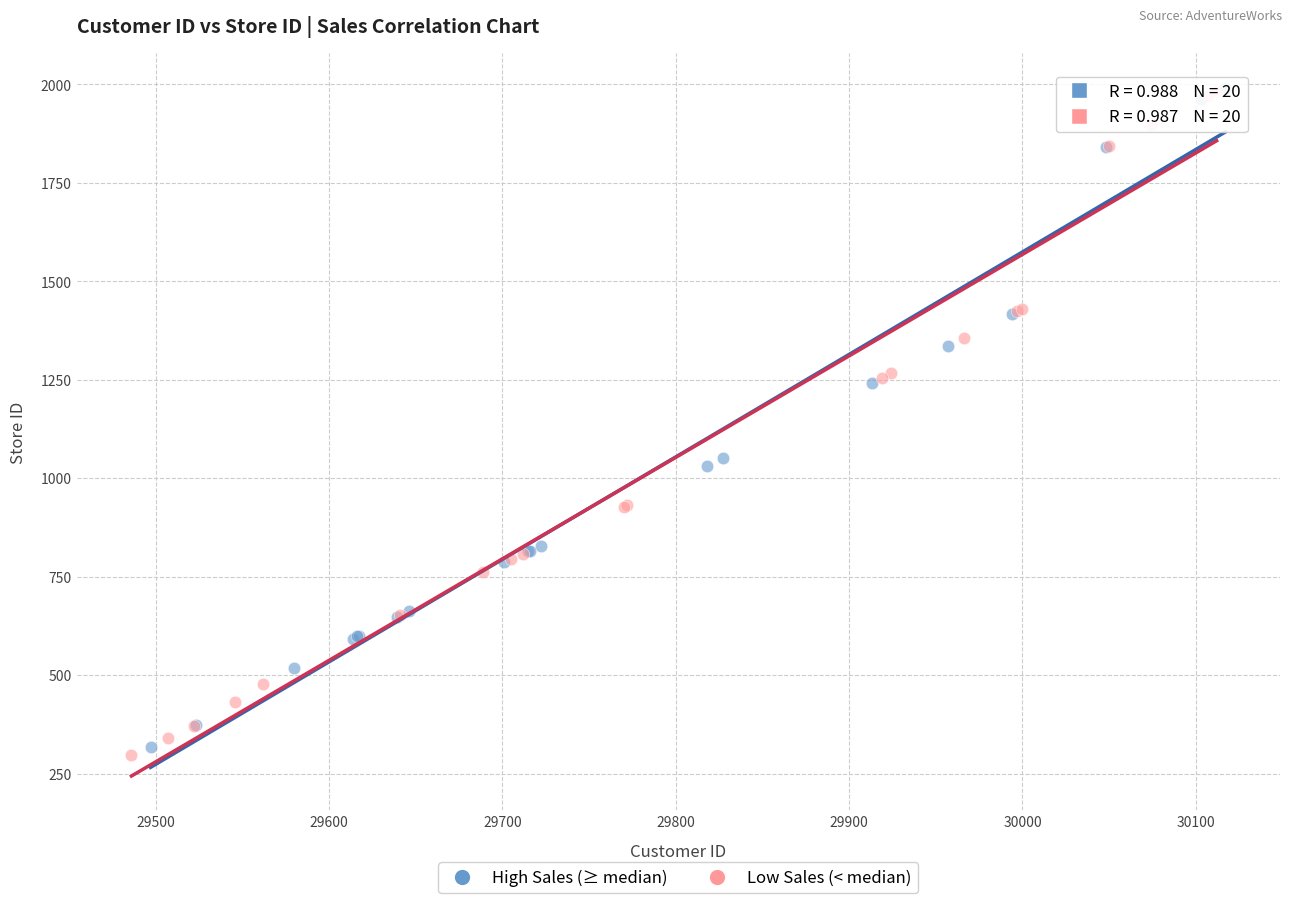

Which series contains the lowest Y value?

Low Sales (< median)